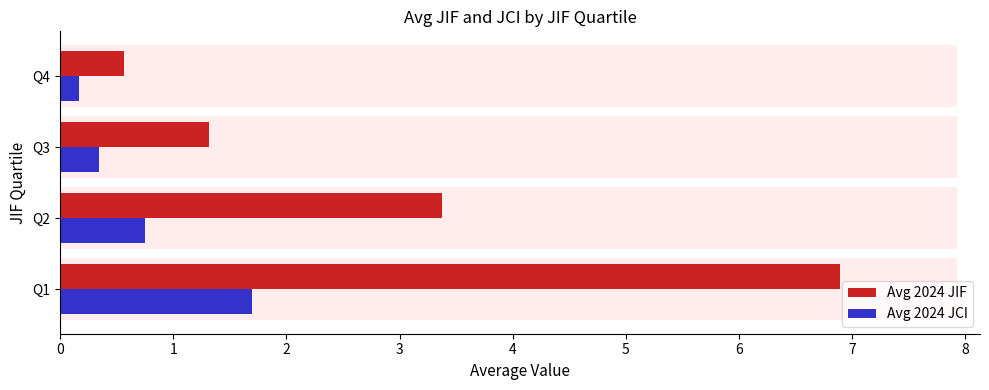

True or false: Avg 2024 JCI has a value of 0.4 at Q2.

False